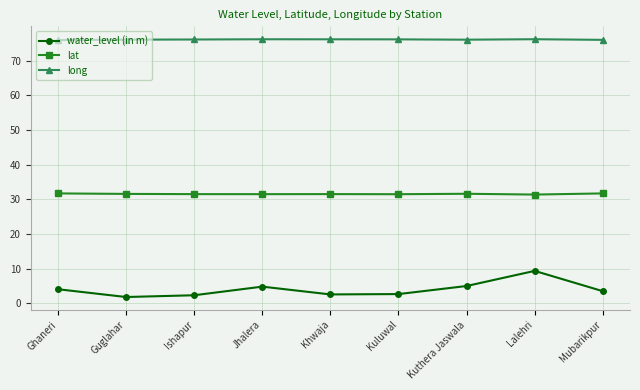

Read the water_level (in m) value at Khwaja.

2.5